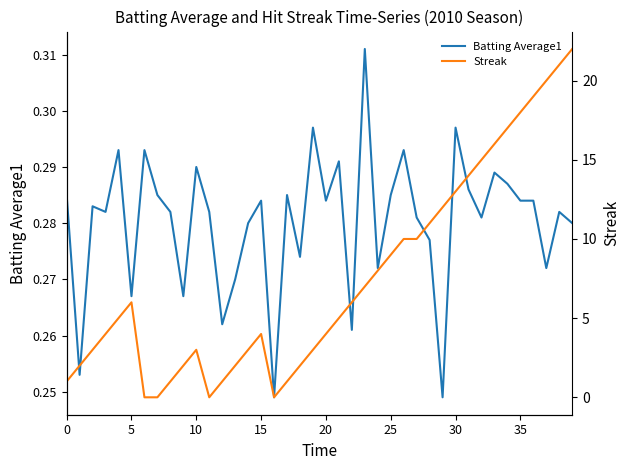

Reading left to right, list all the values displayed in this chart.

Batting Average1: 0.3	0.3	0.3	0.3	0.3	0.3	0.3	0.3	0.3	0.3	0.3	0.3	0.3	0.3	0.3	0.3	0.2	0.3	0.3	0.3	0.3	0.3	0.3	0.3	0.3	0.3	0.3	0.3	0.3	0.2	0.3	0.3	0.3	0.3	0.3	0.3	0.3	0.3	0.3	0.3
Streak: 1.0	2.0	3.0	4.0	5.0	6.0	0.0	0.0	1.0	2.0	3.0	0.0	1.0	2.0	3.0	4.0	0.0	1.0	2.0	3.0	4.0	5.0	6.0	7.0	8.0	9.0	10.0	10.0	11.0	12.0	13.0	14.0	15.0	16.0	17.0	18.0	19.0	20.0	21.0	22.0